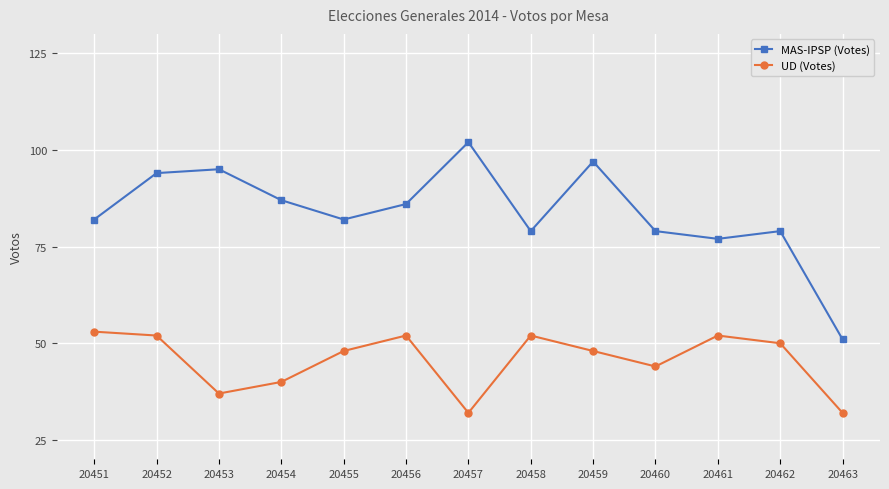

Where is MAS-IPSP (Votes) nearest to the value 76?

20461